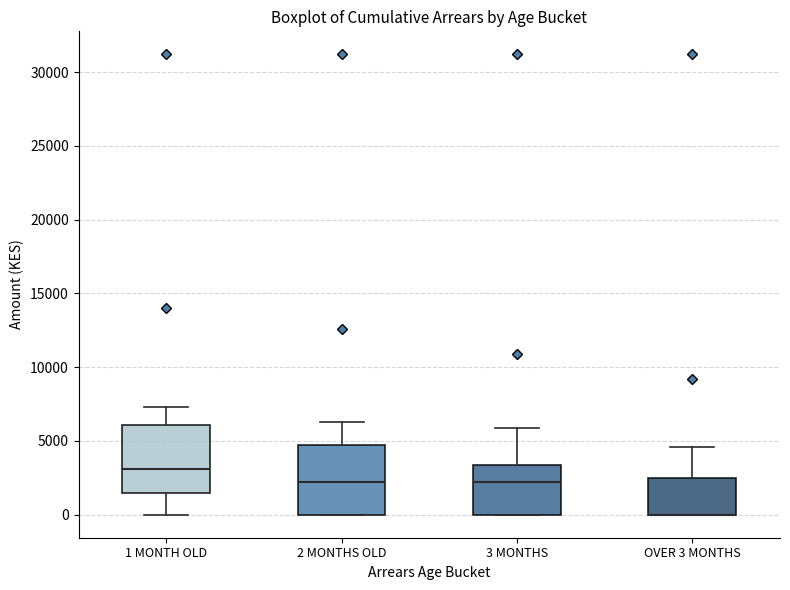

Reading left to right, read every box against the y-axis: the position of its median line, the range the box covers, and the ends of its whiskers. The values are not printed on the chart, so give them approximately, as read against the axis.

1 MONTH OLD: median 3000, box 1500 to 6000, whiskers 0 to 7500
2 MONTHS OLD: median 2000, box 0 to 5000, whiskers 0 to 6500
3 MONTHS: median 2000, box 0 to 3500, whiskers 0 to 6000
OVER 3 MONTHS: median 0 (drawn on the box's lower edge), box 0 to 2500, whiskers 0 to 4500